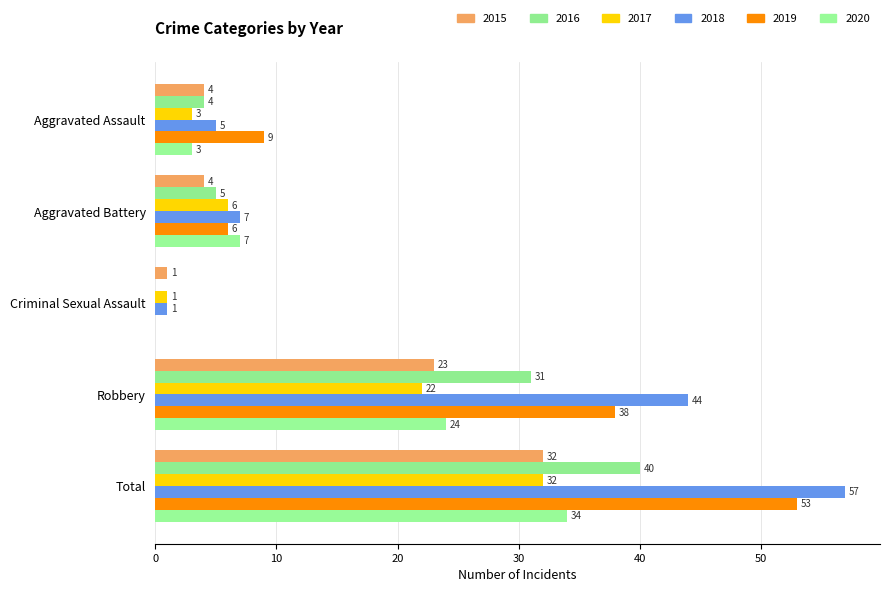

Count the number of data series in this chart.

6